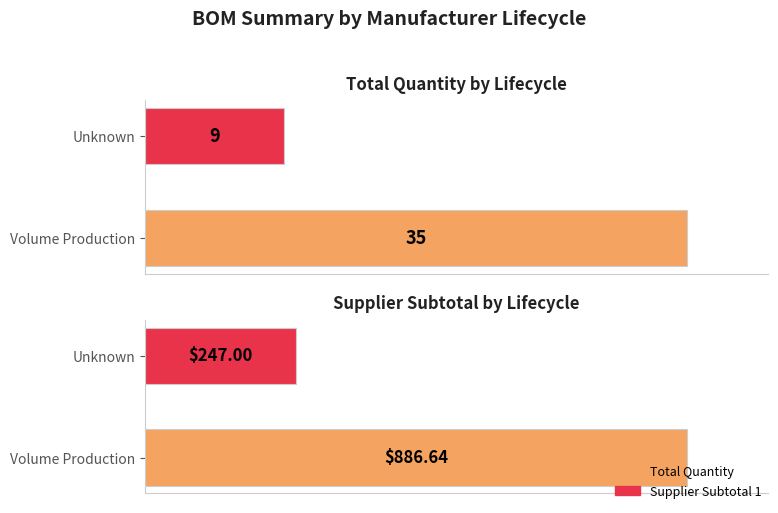

Is it true that Total Quantity equals 35.0 at Volume Production?

True